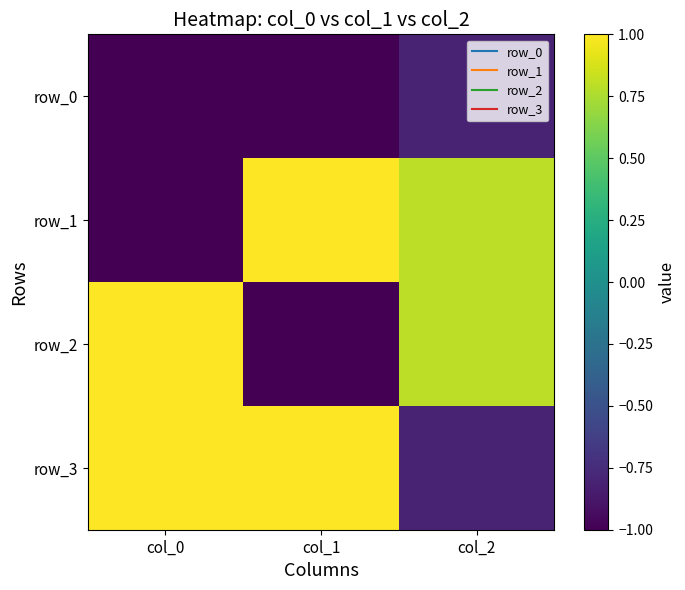

Which label corresponds to the smallest value in the chart?

col_0